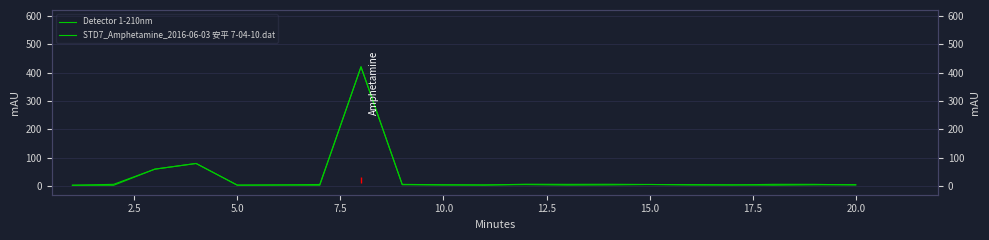

What is the value of the STD7_Amphetamine_2016-06-03 安平 7-04-10.dat point at the 5th from the left?

3.7